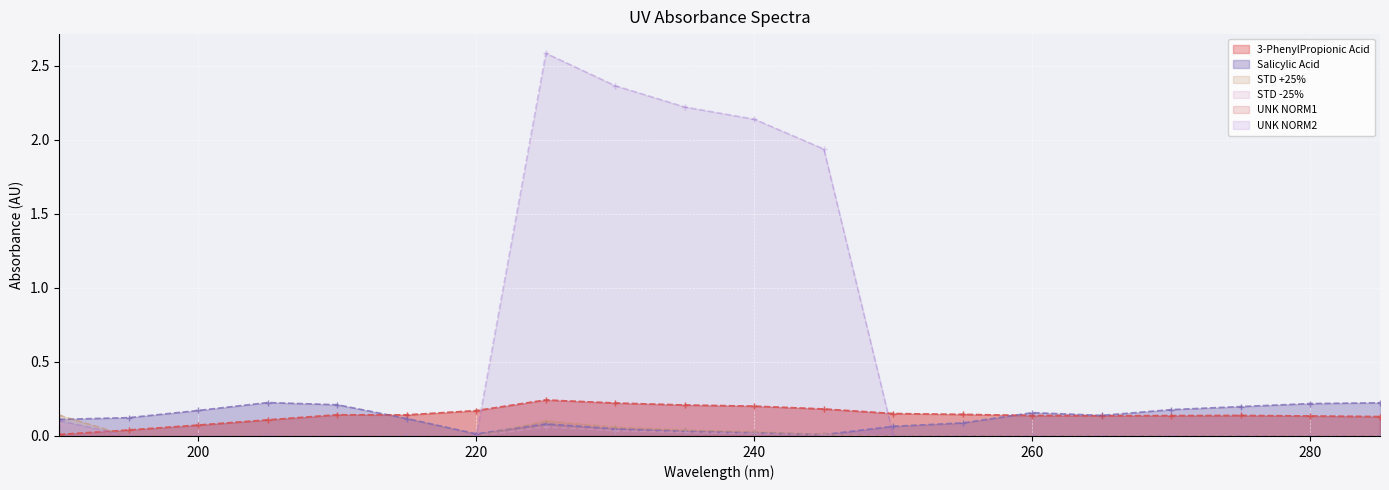

True or false: STD +25% has more than 0 points higher than both neighbors.

True